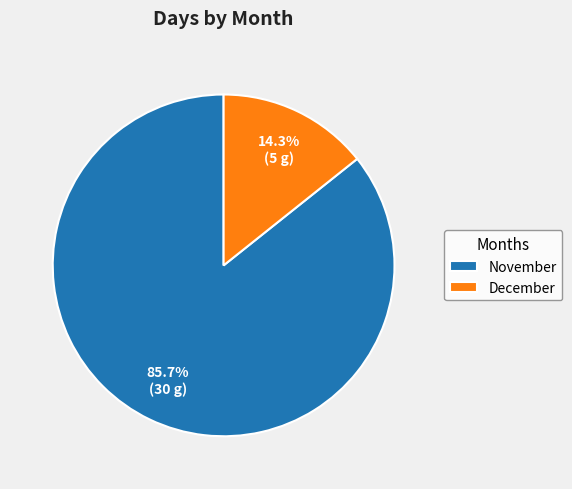

To the nearest percent, what is the difference between the largest and smallest slice percentages?

71%